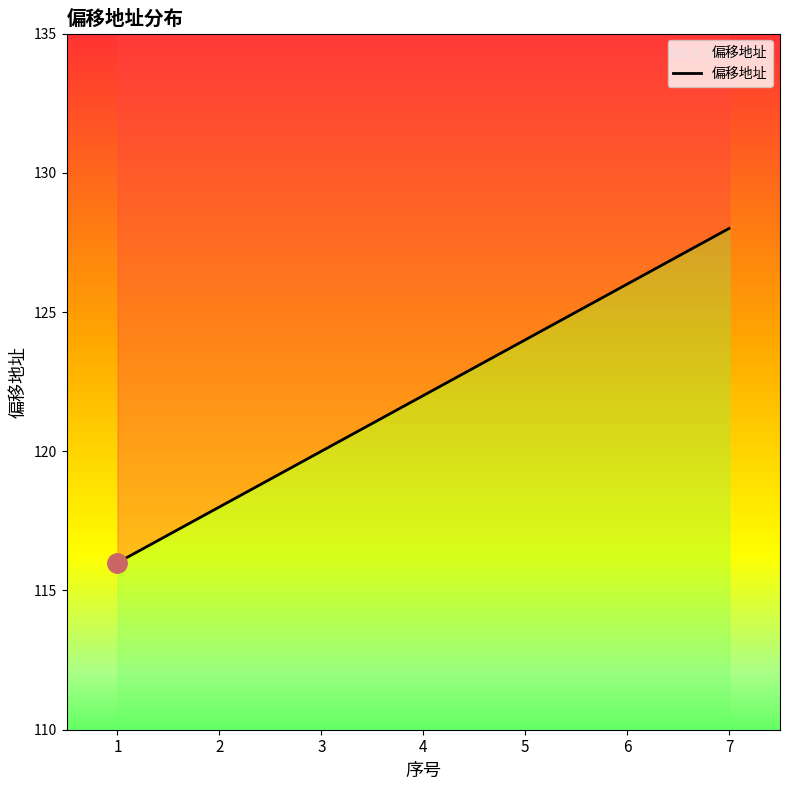

What is the value of the 6th point from the left?

126